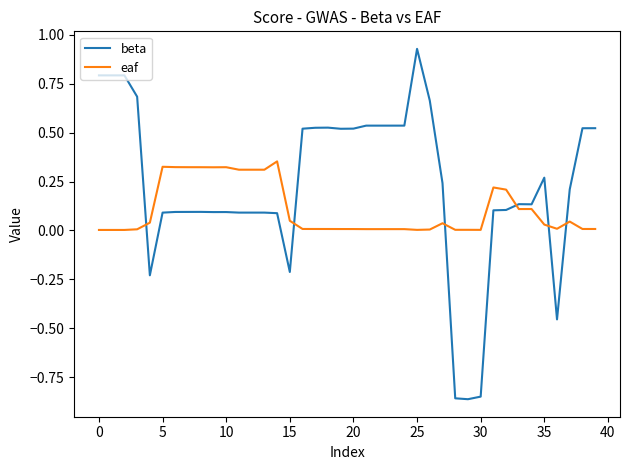

What is the difference between the maximum and minimum values in the beta series?

1.8